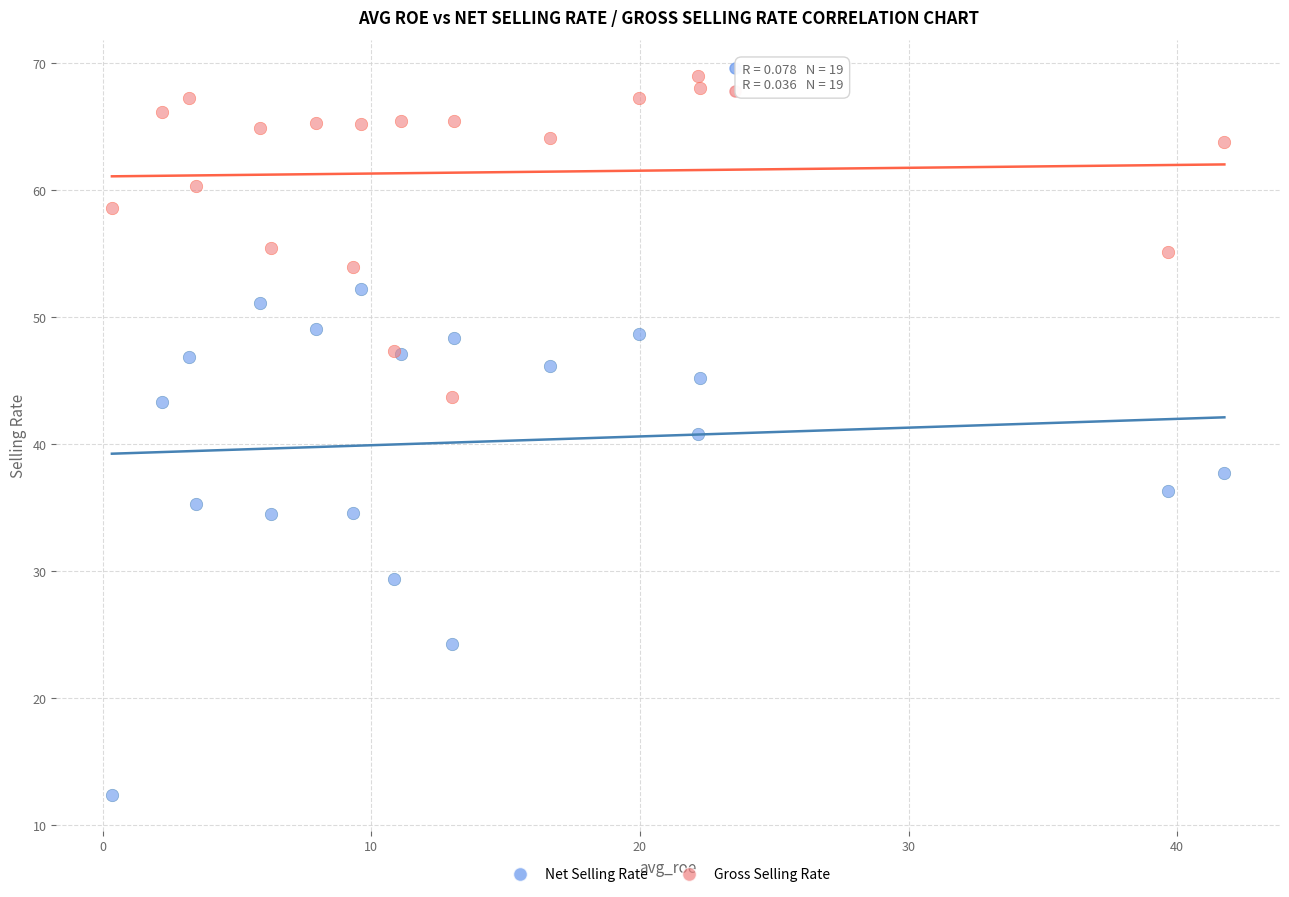

What is the X range (max minus min) for the scatter plot?

41.4